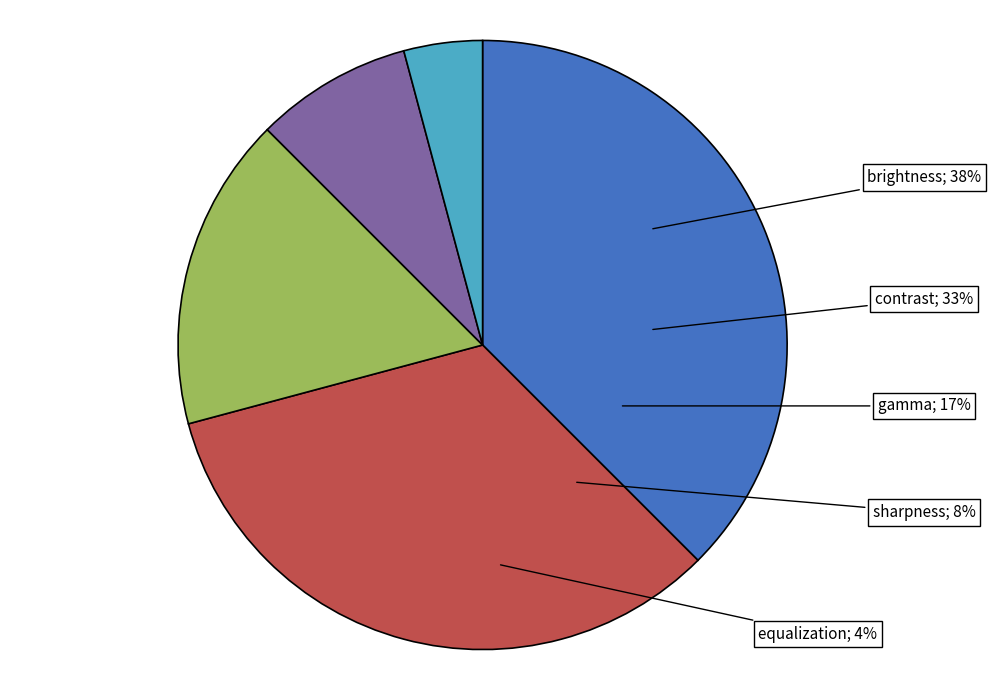

True or false: gamma accounts for 17% of the total.

True